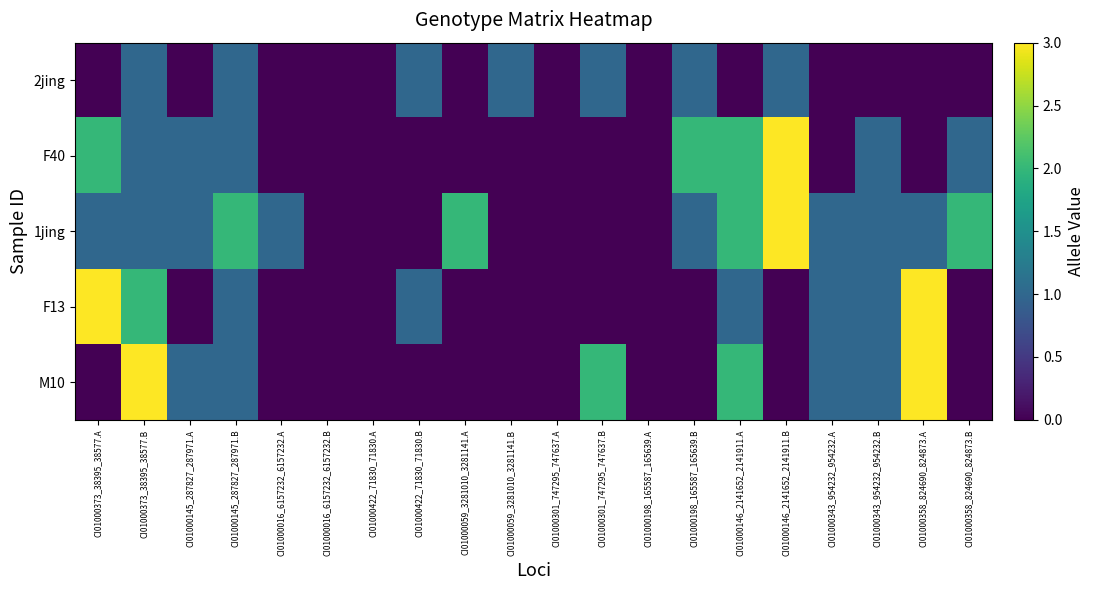

Reading right to left, list all the values displayed in this chart.

2jing: CI01000358_824690_824873.B=0	CI01000358_824690_824873.A=0	CI01000343_954232_954232.B=0	CI01000343_954232_954232.A=0	CI01000146_2141652_2141911.B=1	CI01000146_2141652_2141911.A=0	CI01000198_165587_165639.B=1	CI01000198_165587_165639.A=0	CI01000301_747295_747637.B=1	CI01000301_747295_747637.A=0	CI01000059_3281010_3281141.B=1	CI01000059_3281010_3281141.A=0	CI01000422_71830_71830.B=1	CI01000422_71830_71830.A=0	CI01000016_6157232_6157232.B=0	CI01000016_6157232_6157232.A=0	CI01000145_287827_287971.B=1	CI01000145_287827_287971.A=0	CI01000373_38395_38577.B=1	CI01000373_38395_38577.A=0
F40: CI01000358_824690_824873.B=1	CI01000358_824690_824873.A=0	CI01000343_954232_954232.B=1	CI01000343_954232_954232.A=0	CI01000146_2141652_2141911.B=3	CI01000146_2141652_2141911.A=2	CI01000198_165587_165639.B=2	CI01000198_165587_165639.A=0	CI01000301_747295_747637.B=0	CI01000301_747295_747637.A=0	CI01000059_3281010_3281141.B=0	CI01000059_3281010_3281141.A=0	CI01000422_71830_71830.B=0	CI01000422_71830_71830.A=0	CI01000016_6157232_6157232.B=0	CI01000016_6157232_6157232.A=0	CI01000145_287827_287971.B=1	CI01000145_287827_287971.A=1	CI01000373_38395_38577.B=1	CI01000373_38395_38577.A=2
1jing: CI01000358_824690_824873.B=2	CI01000358_824690_824873.A=1	CI01000343_954232_954232.B=1	CI01000343_954232_954232.A=1	CI01000146_2141652_2141911.B=3	CI01000146_2141652_2141911.A=2	CI01000198_165587_165639.B=1	CI01000198_165587_165639.A=0	CI01000301_747295_747637.B=0	CI01000301_747295_747637.A=0	CI01000059_3281010_3281141.B=0	CI01000059_3281010_3281141.A=2	CI01000422_71830_71830.B=0	CI01000422_71830_71830.A=0	CI01000016_6157232_6157232.B=0	CI01000016_6157232_6157232.A=1	CI01000145_287827_287971.B=2	CI01000145_287827_287971.A=1	CI01000373_38395_38577.B=1	CI01000373_38395_38577.A=1
F13: CI01000358_824690_824873.B=0	CI01000358_824690_824873.A=3	CI01000343_954232_954232.B=1	CI01000343_954232_954232.A=1	CI01000146_2141652_2141911.B=0	CI01000146_2141652_2141911.A=1	CI01000198_165587_165639.B=0	CI01000198_165587_165639.A=0	CI01000301_747295_747637.B=0	CI01000301_747295_747637.A=0	CI01000059_3281010_3281141.B=0	CI01000059_3281010_3281141.A=0	CI01000422_71830_71830.B=1	CI01000422_71830_71830.A=0	CI01000016_6157232_6157232.B=0	CI01000016_6157232_6157232.A=0	CI01000145_287827_287971.B=1	CI01000145_287827_287971.A=0	CI01000373_38395_38577.B=2	CI01000373_38395_38577.A=3
M10: CI01000358_824690_824873.B=0	CI01000358_824690_824873.A=3	CI01000343_954232_954232.B=1	CI01000343_954232_954232.A=1	CI01000146_2141652_2141911.B=0	CI01000146_2141652_2141911.A=2	CI01000198_165587_165639.B=0	CI01000198_165587_165639.A=0	CI01000301_747295_747637.B=2	CI01000301_747295_747637.A=0	CI01000059_3281010_3281141.B=0	CI01000059_3281010_3281141.A=0	CI01000422_71830_71830.B=0	CI01000422_71830_71830.A=0	CI01000016_6157232_6157232.B=0	CI01000016_6157232_6157232.A=0	CI01000145_287827_287971.B=1	CI01000145_287827_287971.A=1	CI01000373_38395_38577.B=3	CI01000373_38395_38577.A=0